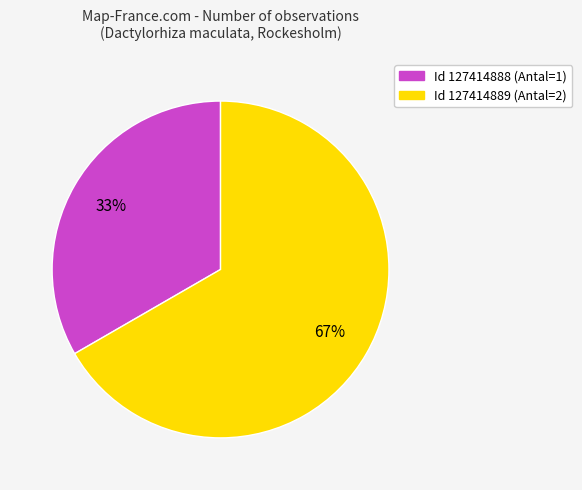

To the nearest percent, what is the average slice percentage?

50%